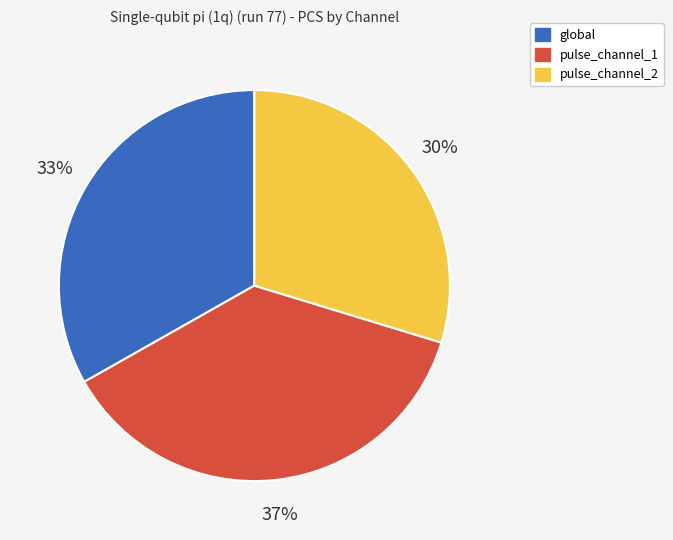

Do pulse_channel_2 and pulse_channel_1 together represent more than half of the pie?

Yes